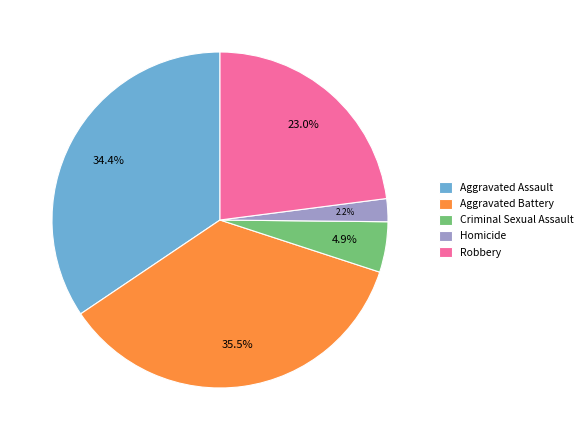

Which slice is the smallest?

Homicide